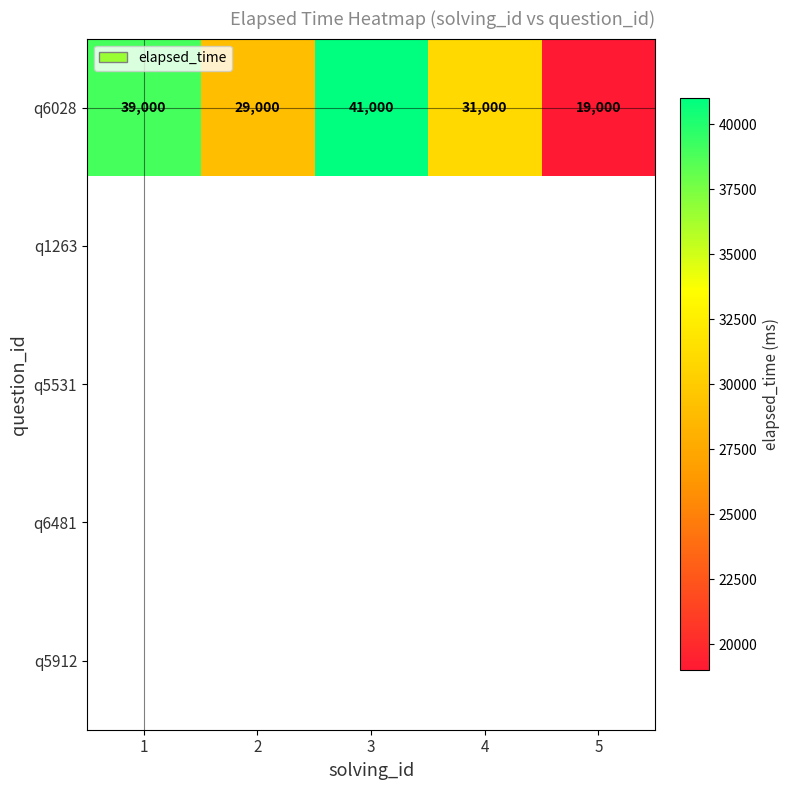

What is the approximate value of q6028 at 4?

31000